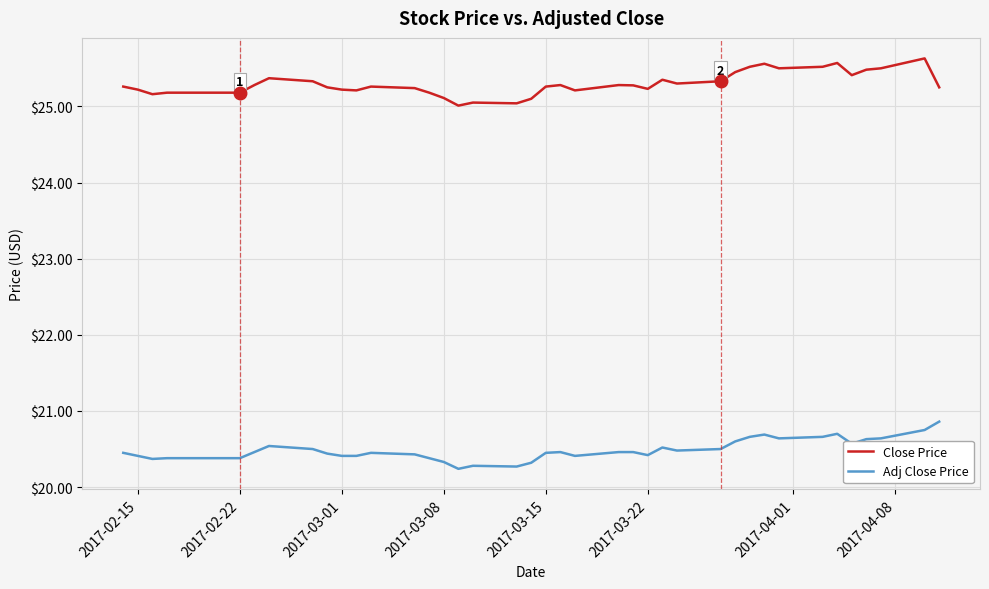

List the series in order of their overall mean, highest first.

Close Price, Adj Close Price